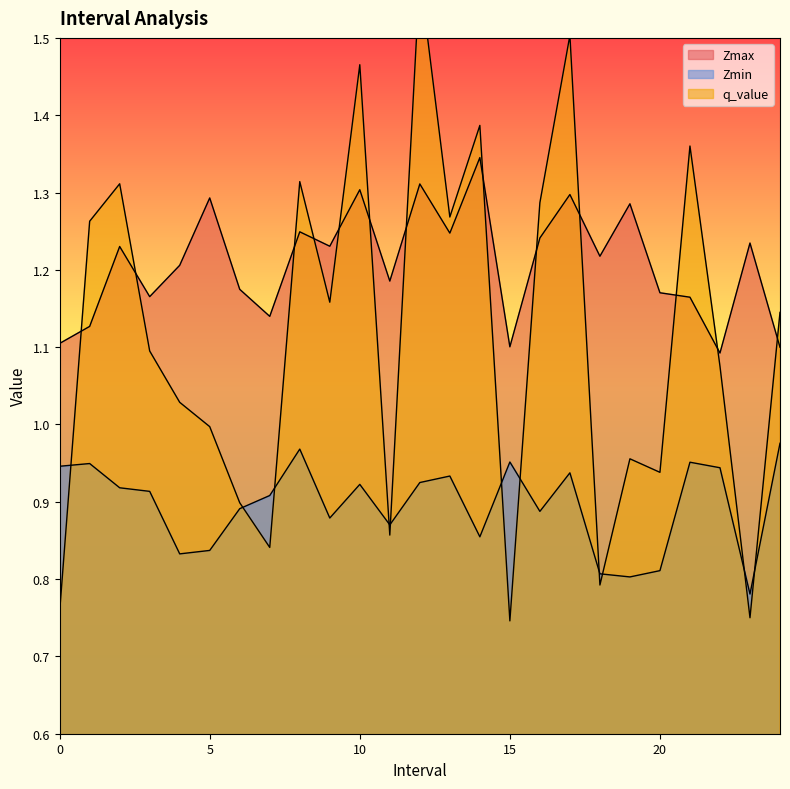

What is the value of the Zmax point at the 11th from the left?

1.3